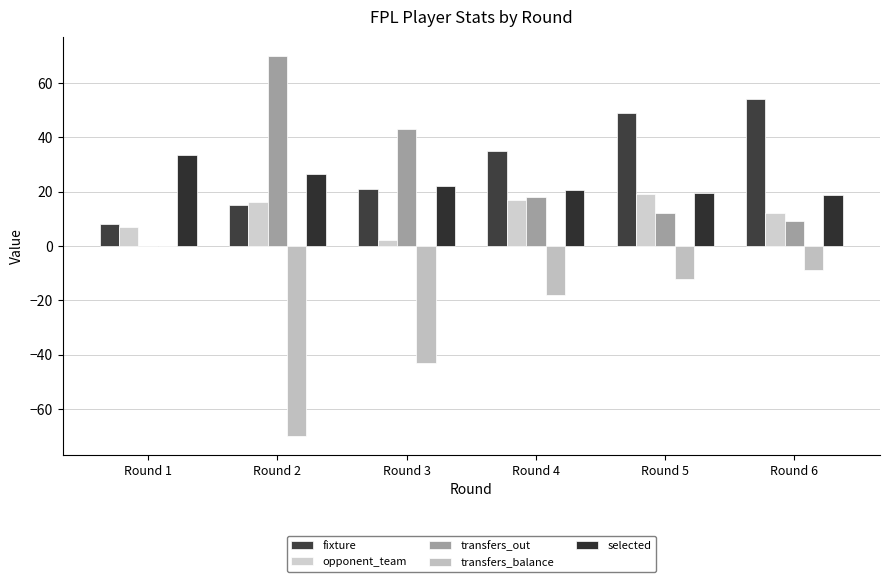

Is it true that fixture equals 12.8 at Round 4?

False